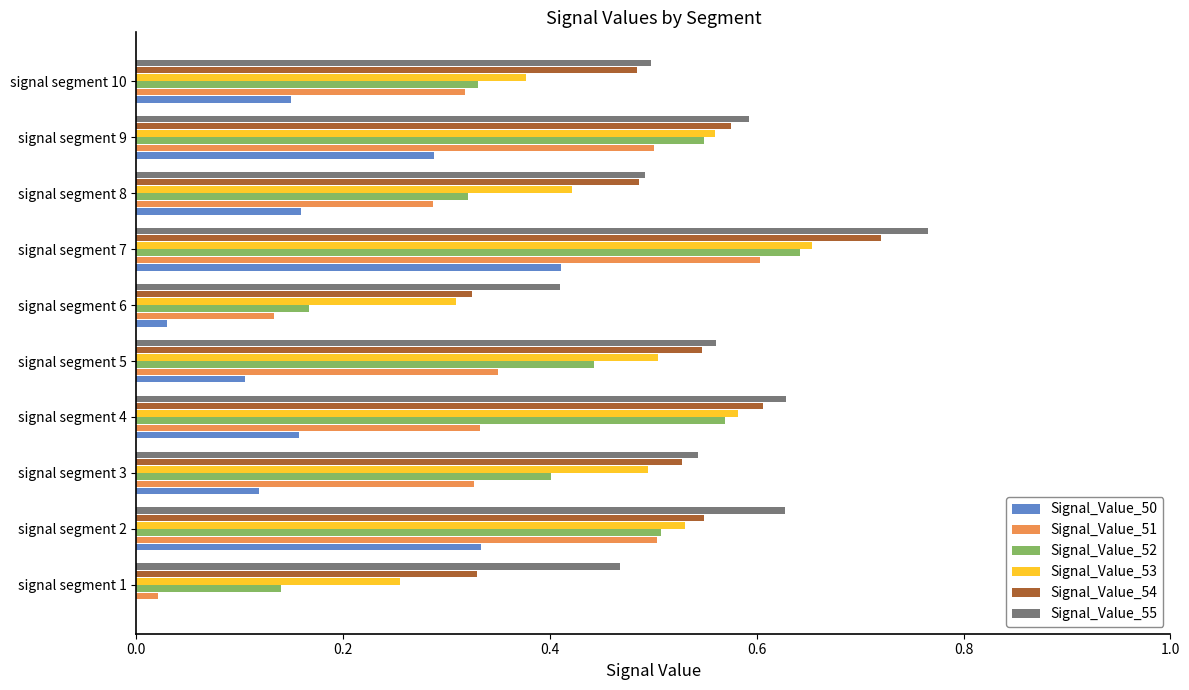

Between signal segment 5 and signal segment 7, which series saw the biggest shift?

Signal_Value_50